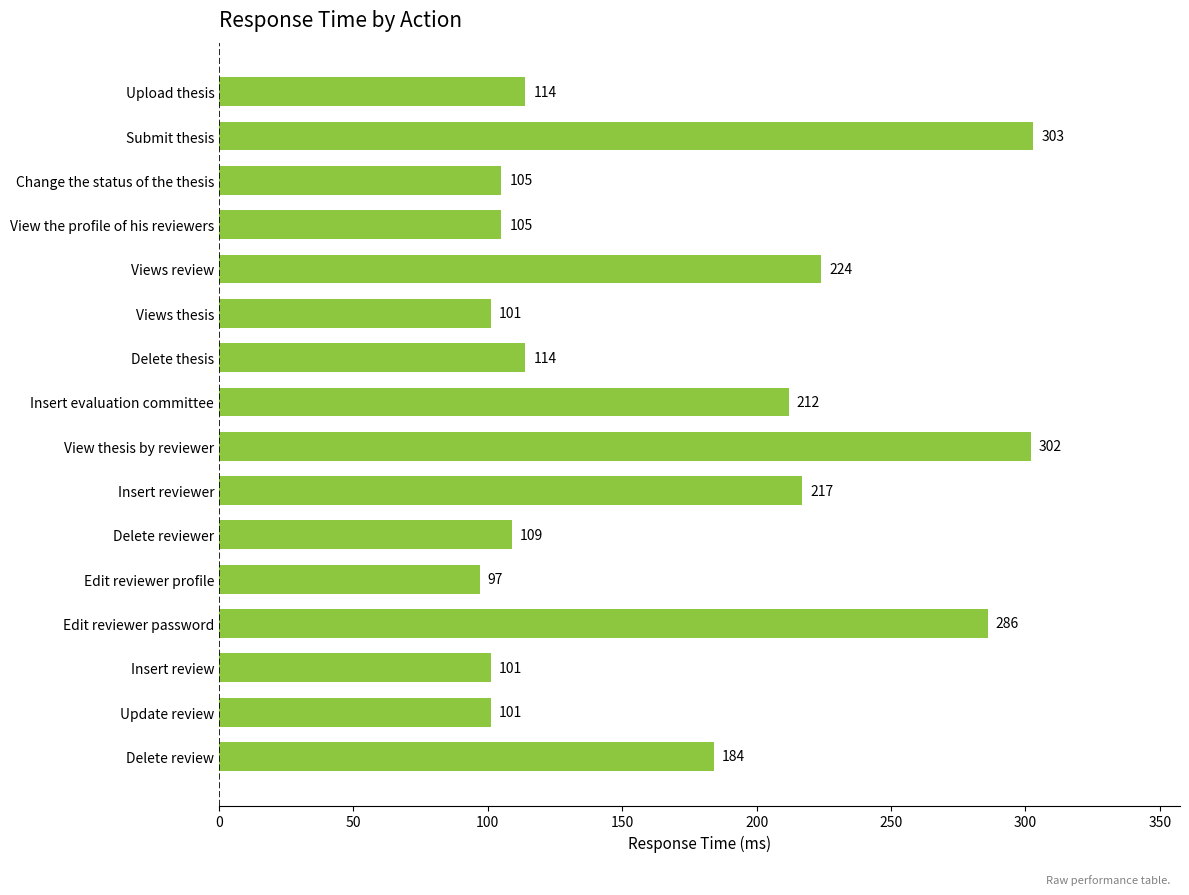

How many data points are less than 114?

7